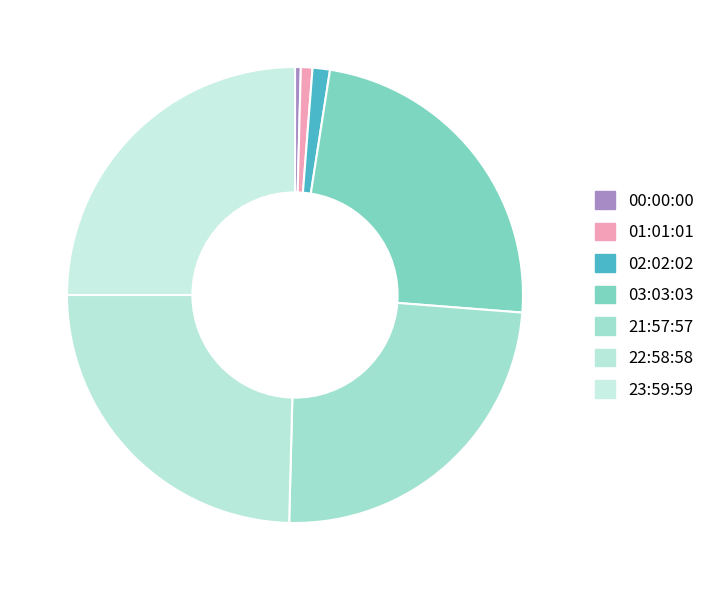

How many slices are in this pie chart?

7